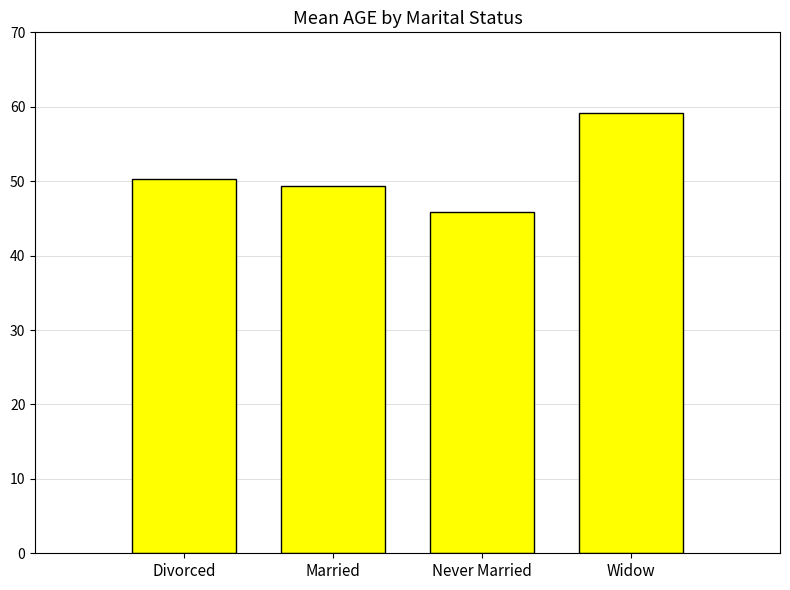

Reading left to right, list all the values displayed in this chart.

50.2	49.3	45.9	59.1